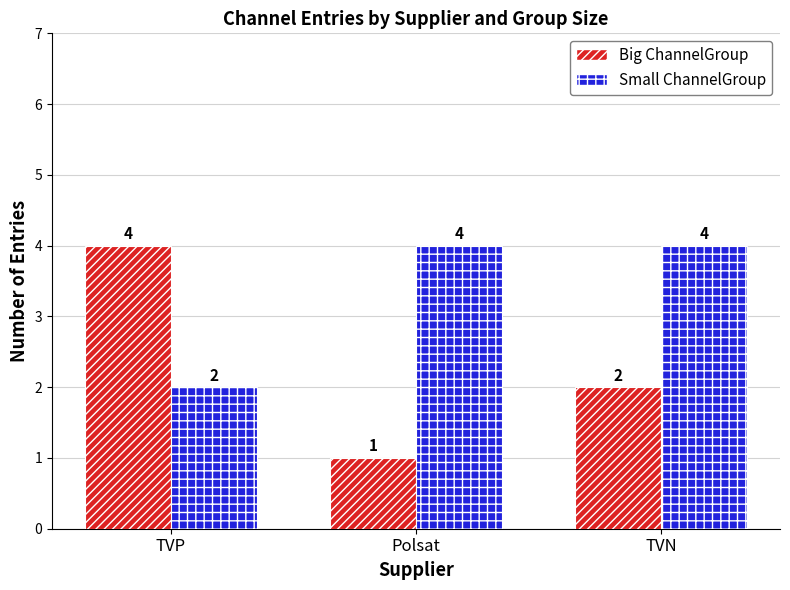

How many categories are shown in the chart?

3